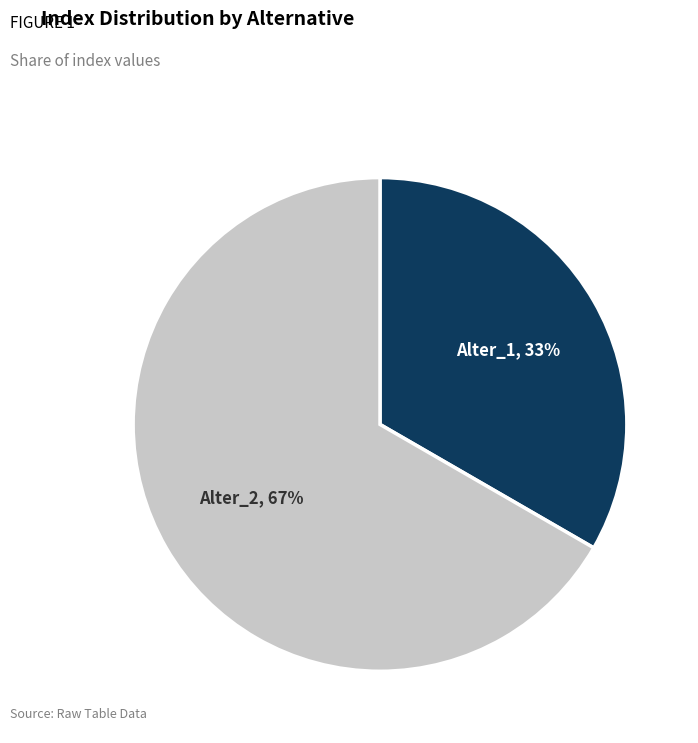

Do Alter_2 and Alter_1 together represent more than half of the pie?

Yes